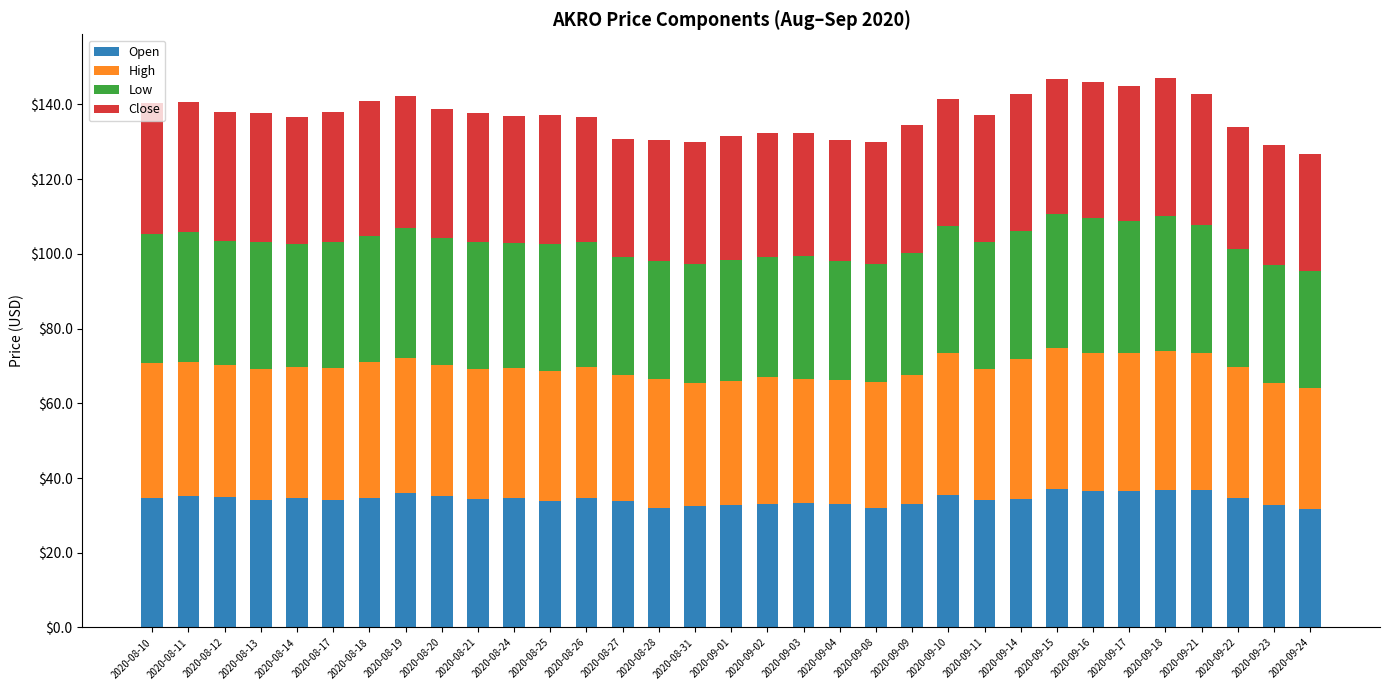

How many series are shown in this chart?

4